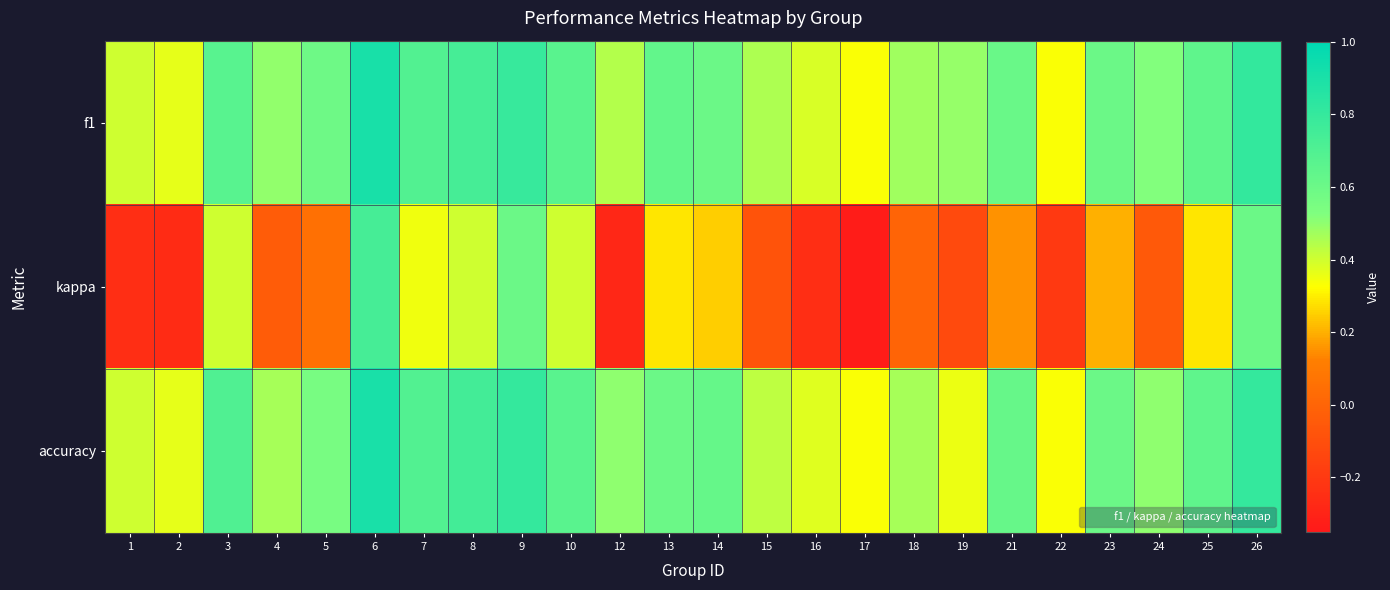

Reading left to right, what are all the values shown in this chart?

f1: 1=0.4	2=0.4	3=0.7	4=0.5	5=0.6	6=0.9	7=0.7	8=0.7	9=0.8	10=0.7	12=0.4	13=0.6	14=0.6	15=0.5	16=0.4	17=0.3	18=0.5	19=0.5	21=0.6	22=0.3	23=0.6	24=0.5	25=0.6	26=0.8
kappa: 1=-0.2	2=-0.3	3=0.4	4=-0.0	5=0.1	6=0.7	7=0.4	8=0.4	9=0.6	10=0.4	12=-0.3	13=0.3	14=0.2	15=-0.1	16=-0.2	17=-0.3	18=0.0	19=-0.1	21=0.2	22=-0.2	23=0.2	24=-0.1	25=0.3	26=0.6
accuracy: 1=0.4	2=0.4	3=0.7	4=0.5	5=0.6	6=0.9	7=0.7	8=0.8	9=0.8	10=0.7	12=0.5	13=0.6	14=0.6	15=0.4	16=0.4	17=0.3	18=0.5	19=0.4	21=0.6	22=0.3	23=0.6	24=0.5	25=0.6	26=0.8